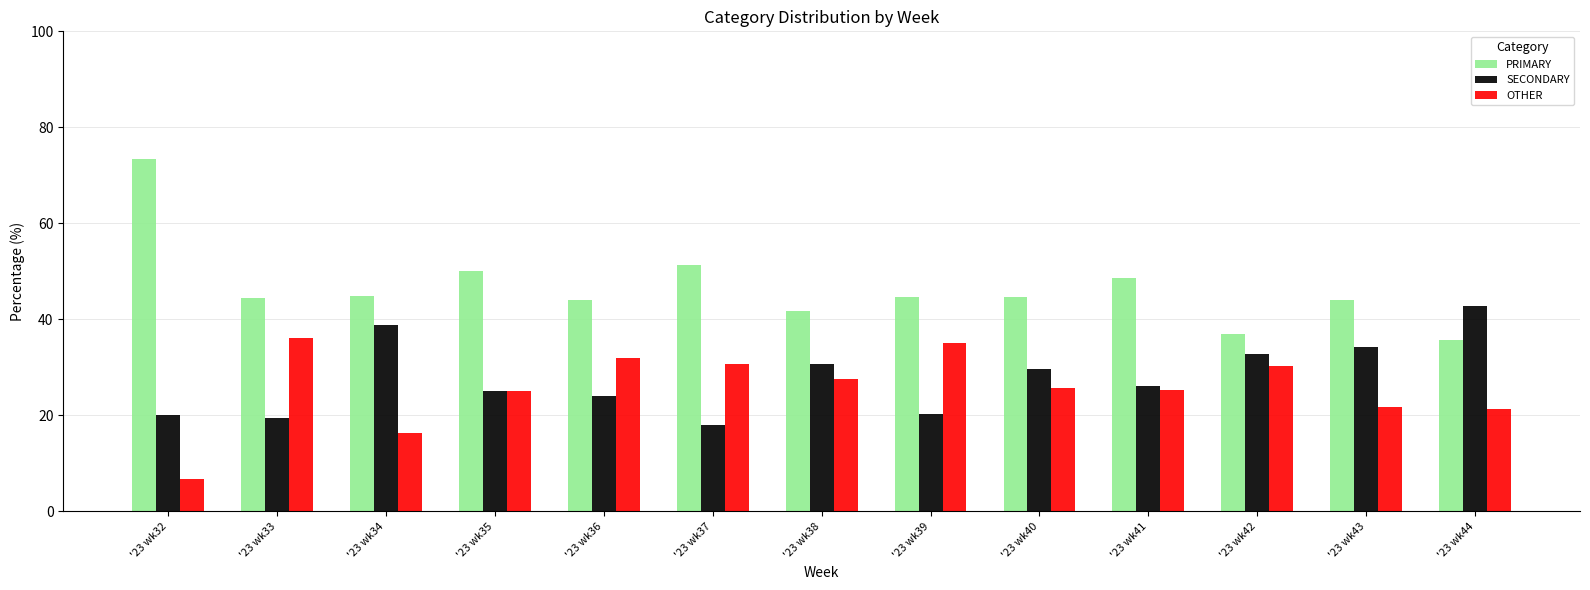

List the series in order of their peak value, highest first.

PRIMARY, SECONDARY, OTHER